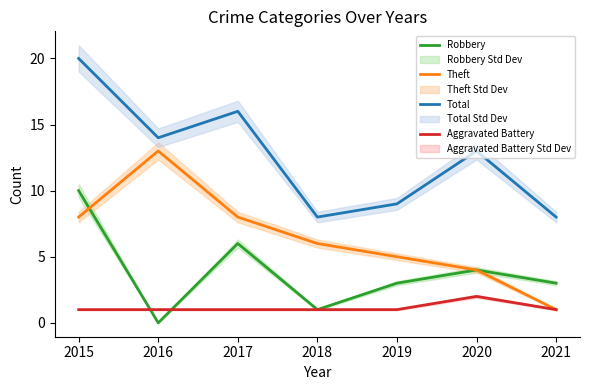

Rank the series by their average value, from highest to lowest.

Total, Theft, Robbery, Aggravated Battery